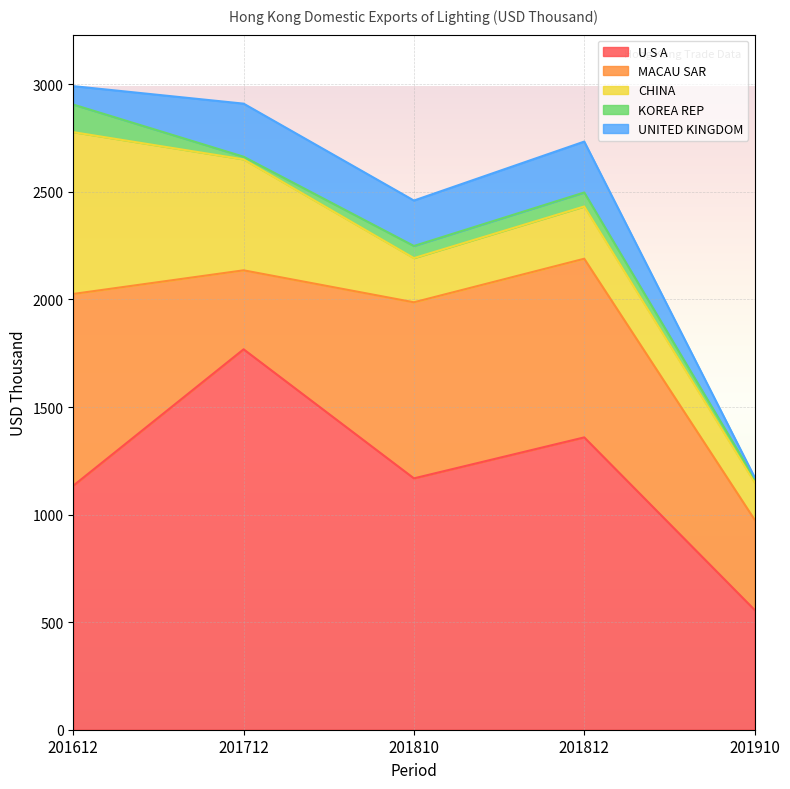

What is the difference between the MACAU SAR values at 201910 and 201612?

471.9